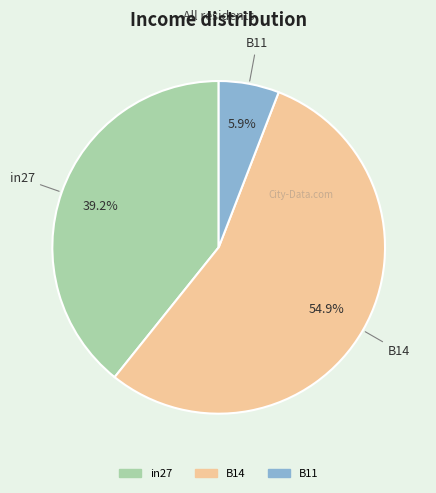

True or false: B11 accounts for 6% of the total.

True